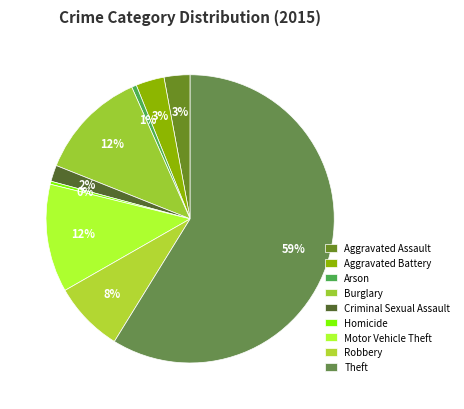

How many slices are in this pie chart?

9